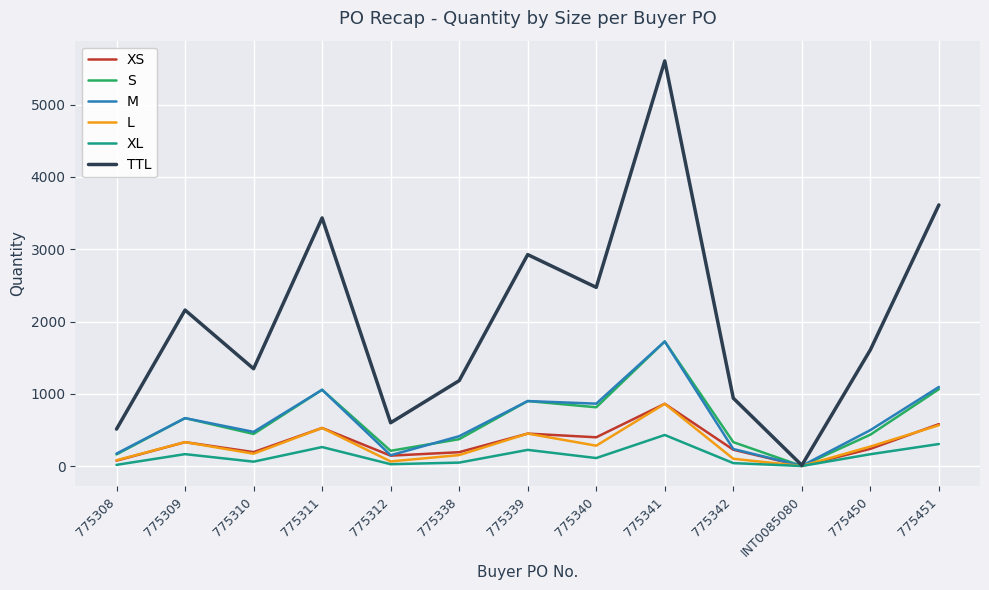

What is the difference between the highest and lowest values at 775339?

2700